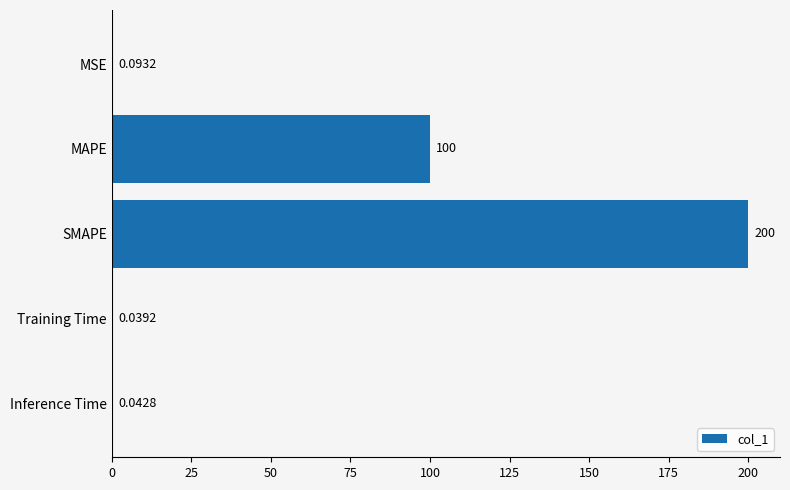

Which category has the highest value across all series?

SMAPE